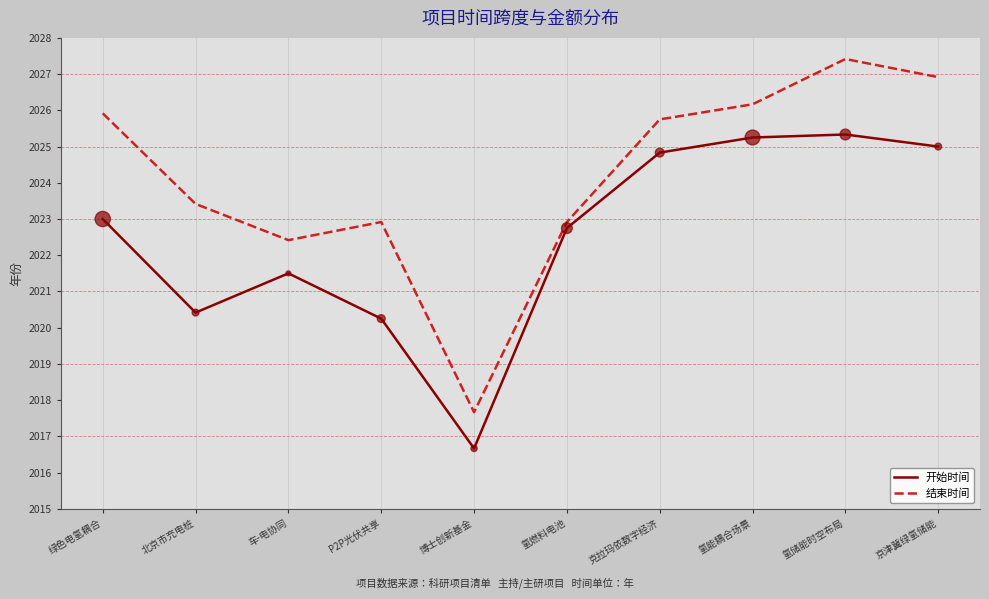

Is the value of 结束时间 at 克拉玛依数字经济 greater than the value of 开始时间 at 绿色电氢耦合?

Yes